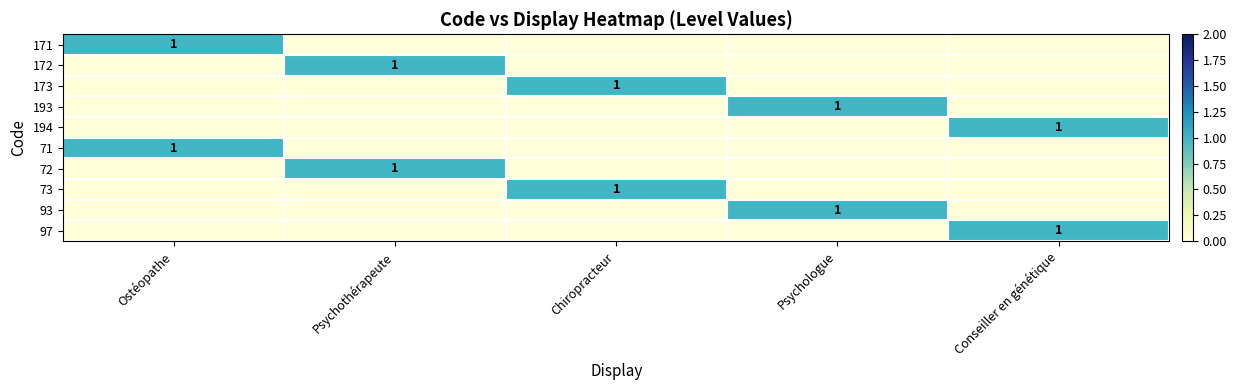

True or false: 71 has a value of 1 at Conseiller en génétique.

False